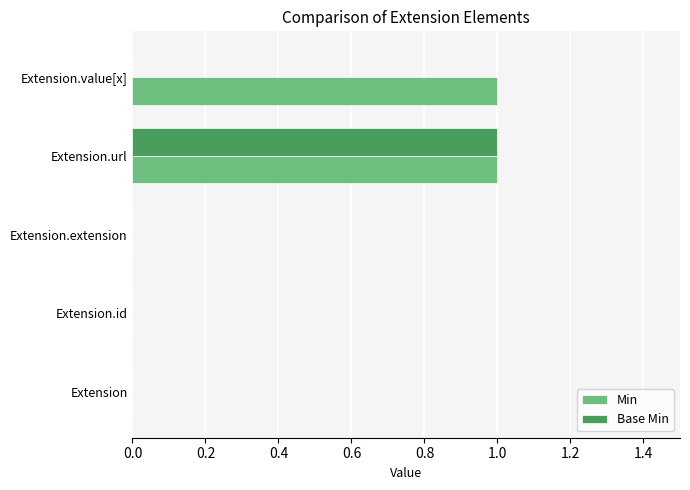

The value of Min at Extension.extension is 0. True or false?

True